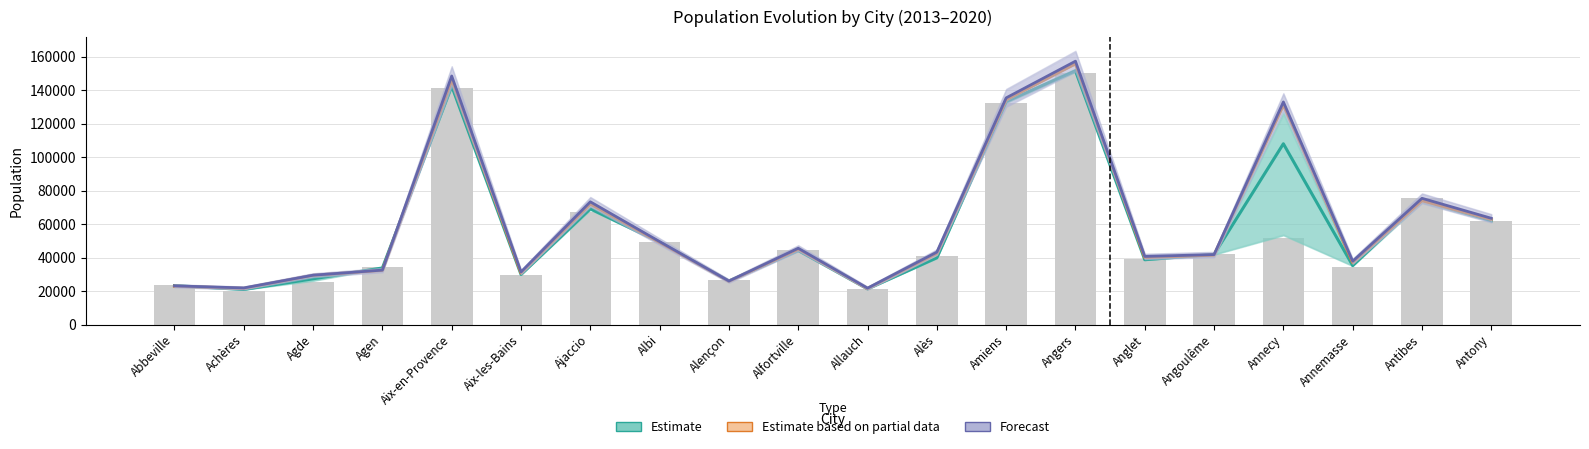

What is the difference between the maximum and minimum values in the Estimate series?

130737.2